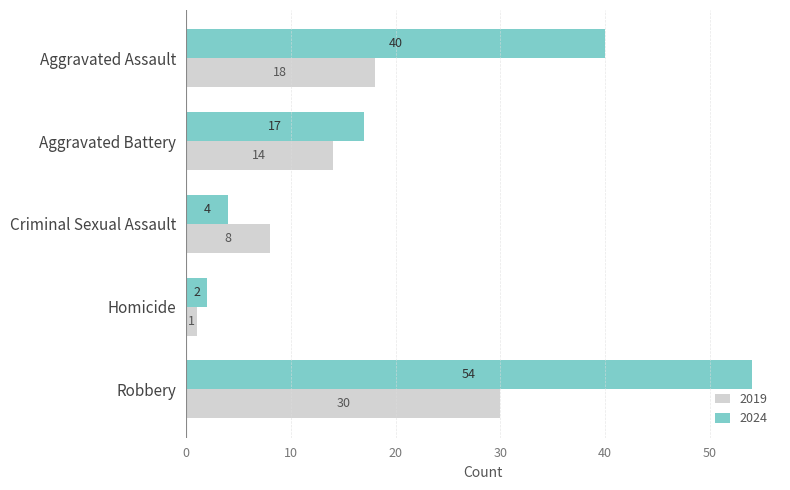

Rank the series by their maximum value, from lowest to highest.

2019, 2024